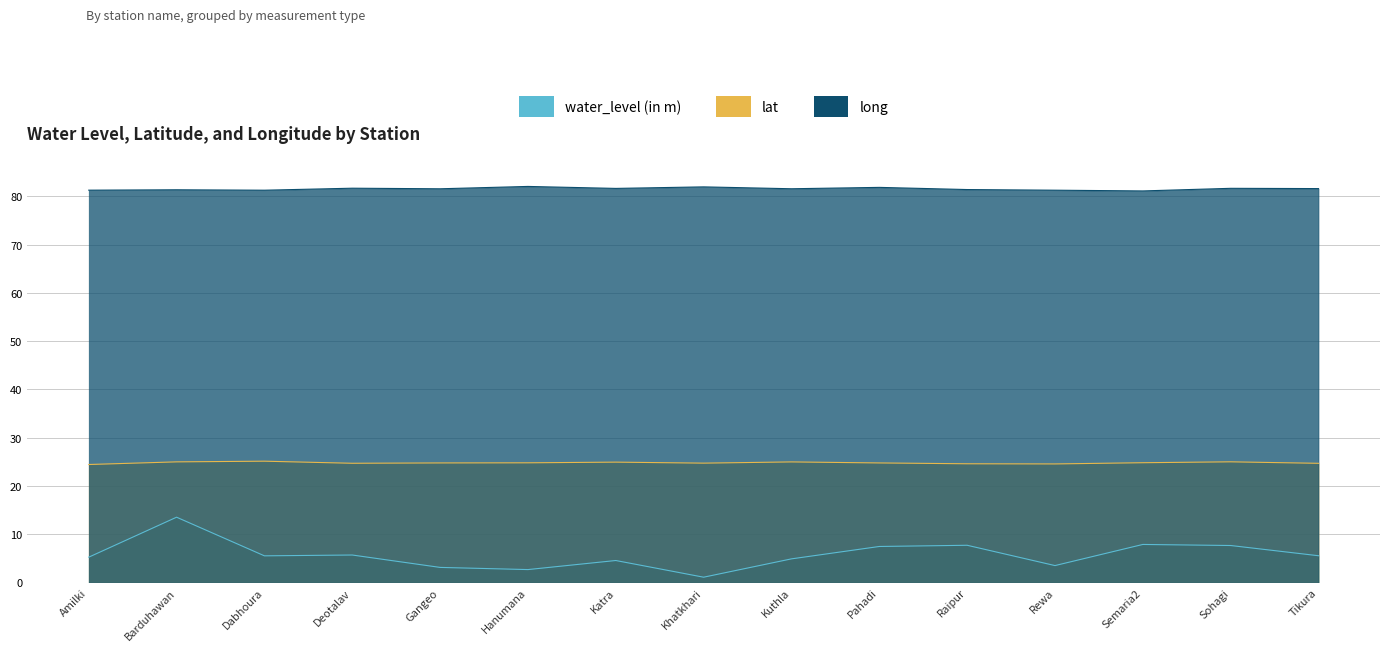

Which label corresponds to the smallest value in the chart?

Khatkhari